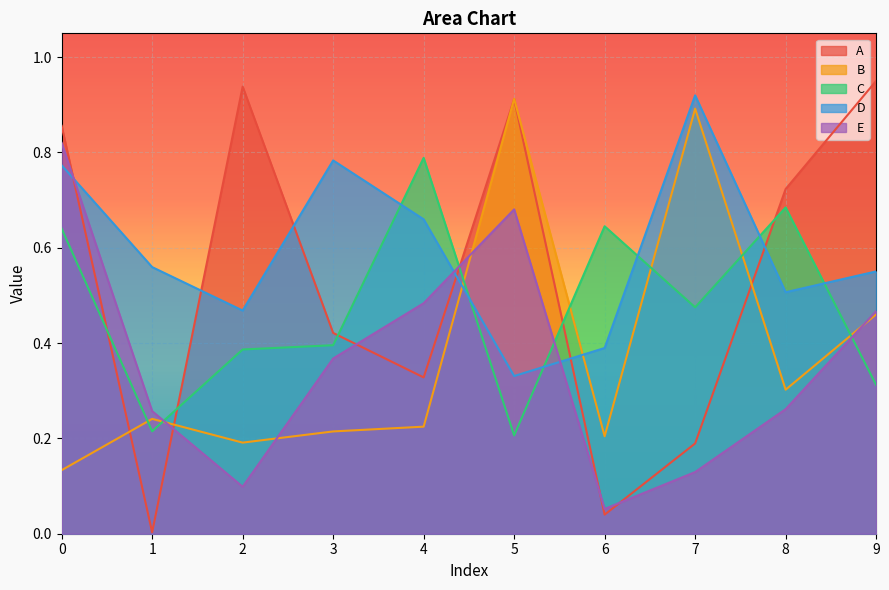

Count the number of data series in this chart.

5